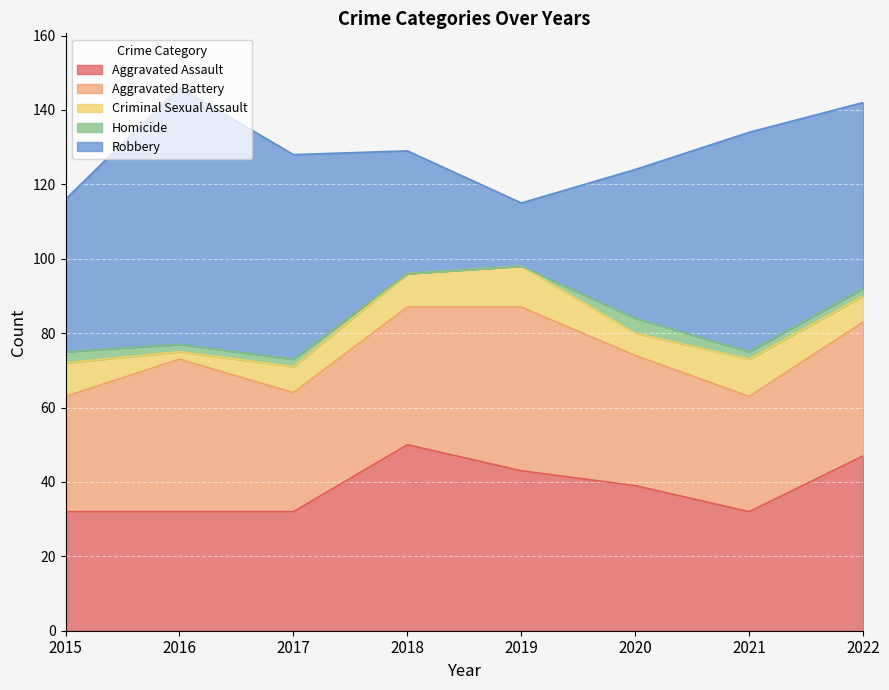

At 2016, list the series in order from largest to smallest.

Robbery, Aggravated Battery, Aggravated Assault, Criminal Sexual Assault, Homicide